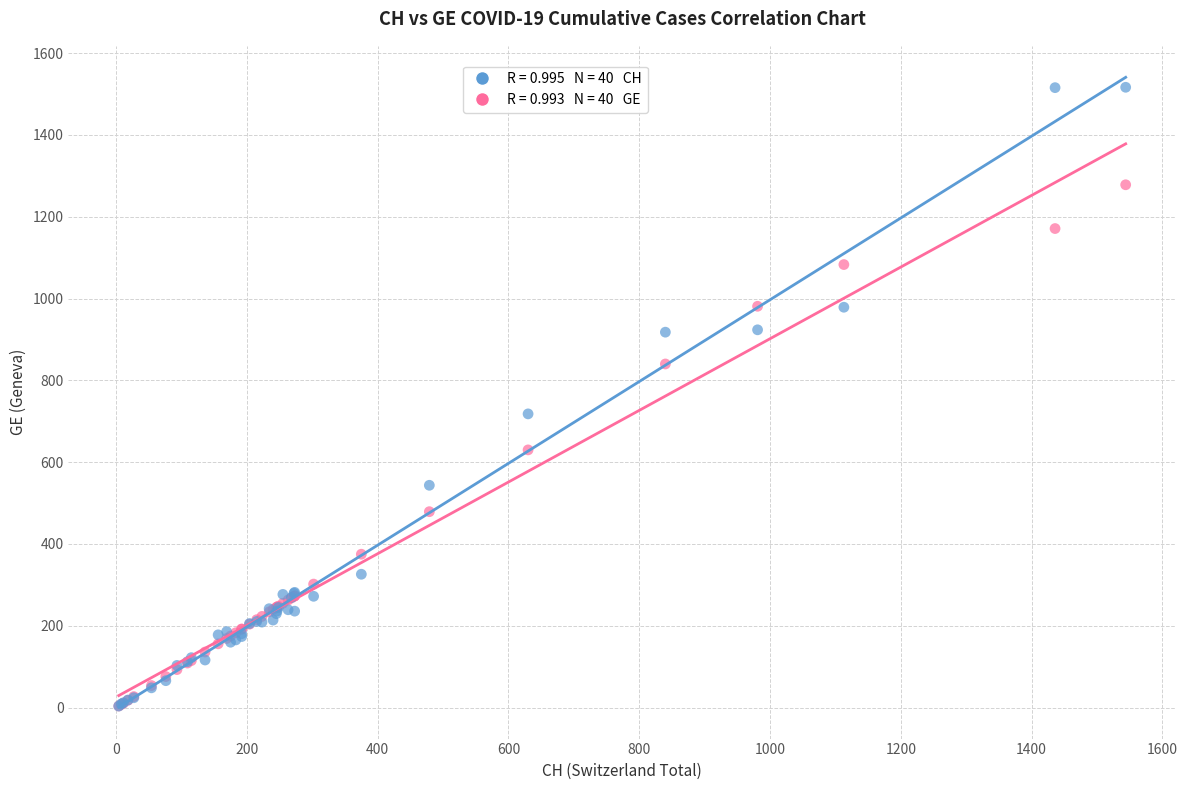

Across all series, what Y value is closest to 760?

718.0